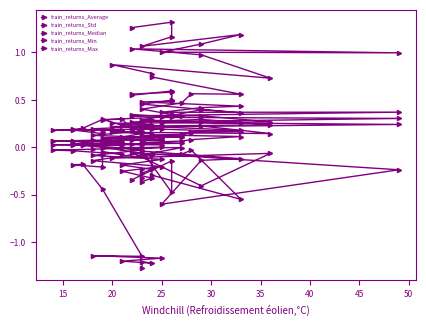

What is the value of the train_returns_Average point at the 7th from the left?

-0.1